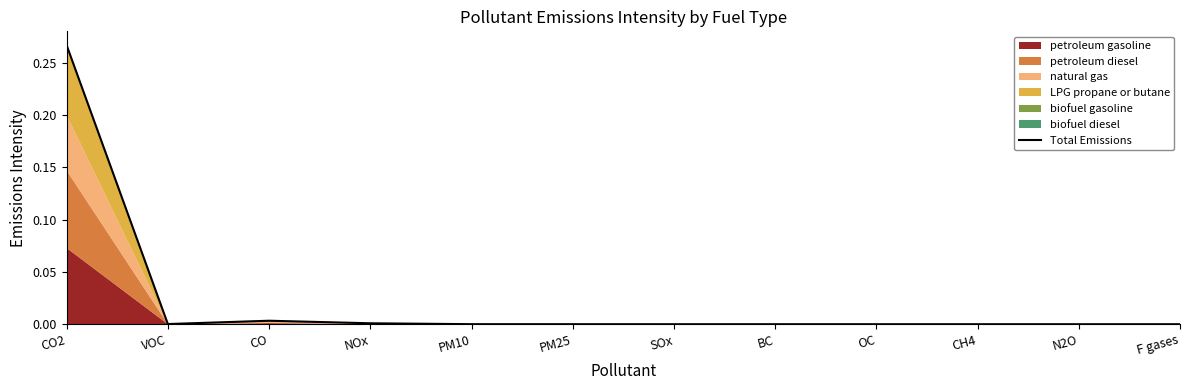

Reading left to right, list all the values displayed in this chart.

0.3	0.0	0.0	0.0	0.0	0.0	0.0	0.0	0.0	0.0	0.0	0.0